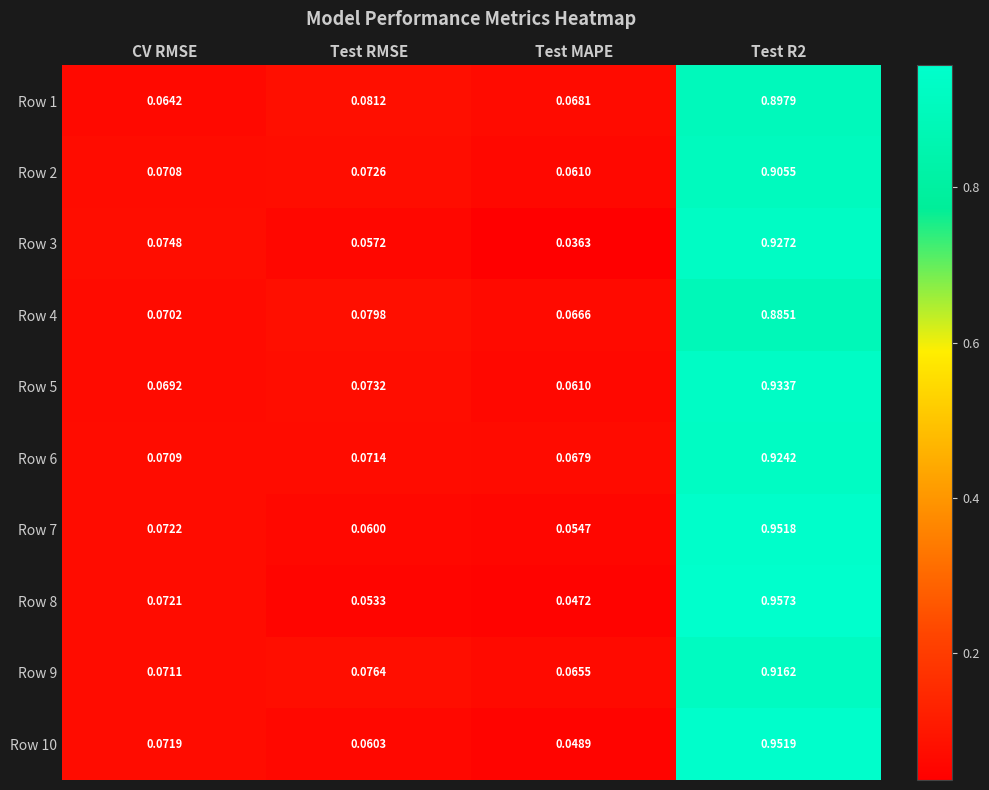

Which series has the largest total across all categories?

Row 7